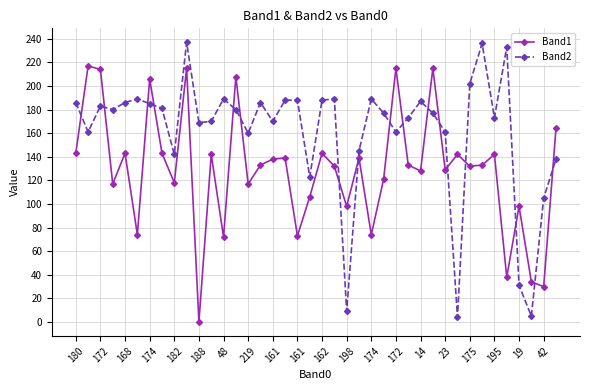

How many data points in Band2 are less than 180?

20